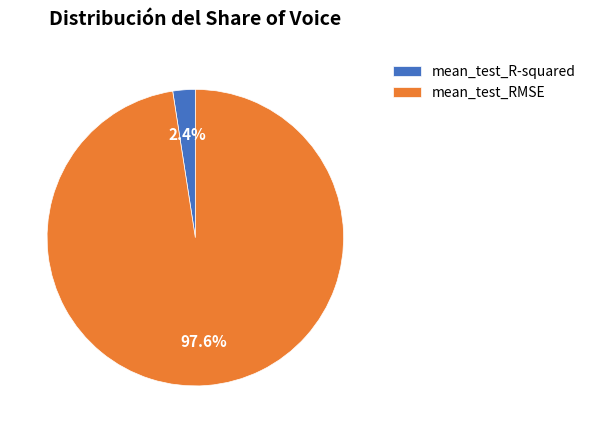

Is it true that mean_test_RMSE is 90% of the pie?

False